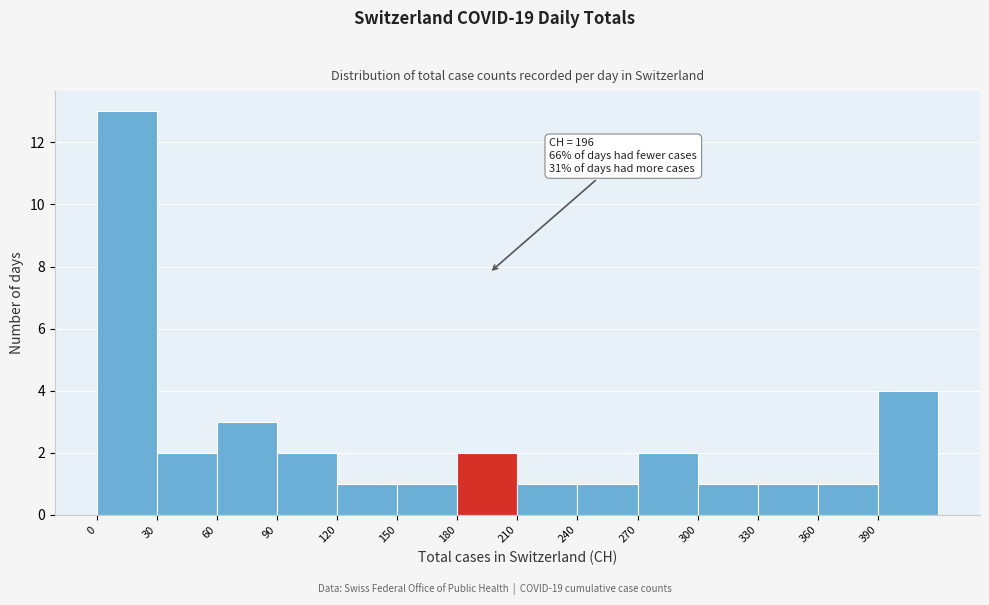

Over which range of the x-axis is the bar tallest?

0 to 30